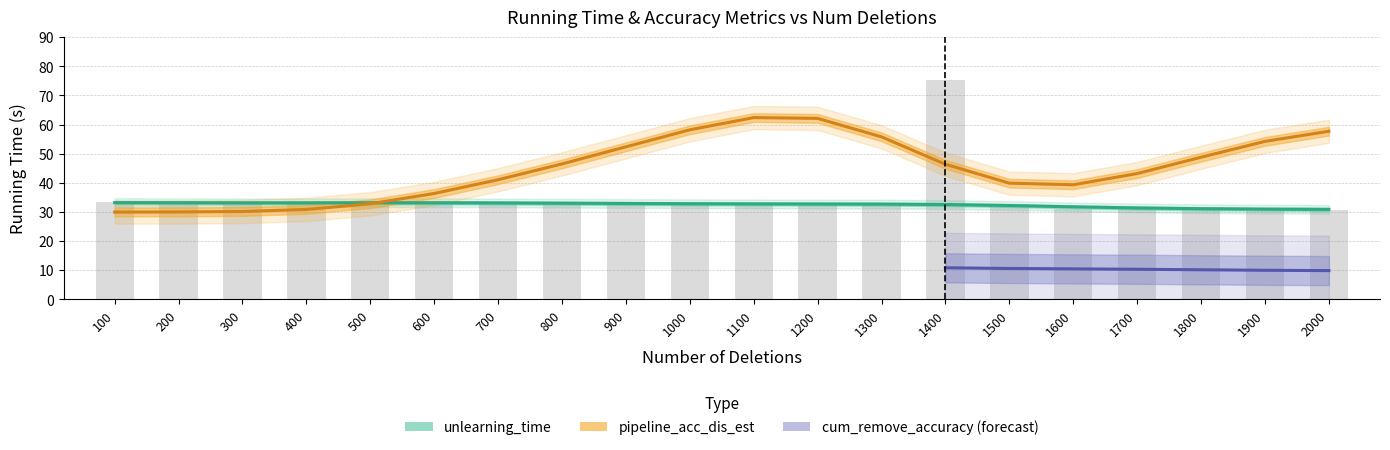

How many groups of bars are there?

20